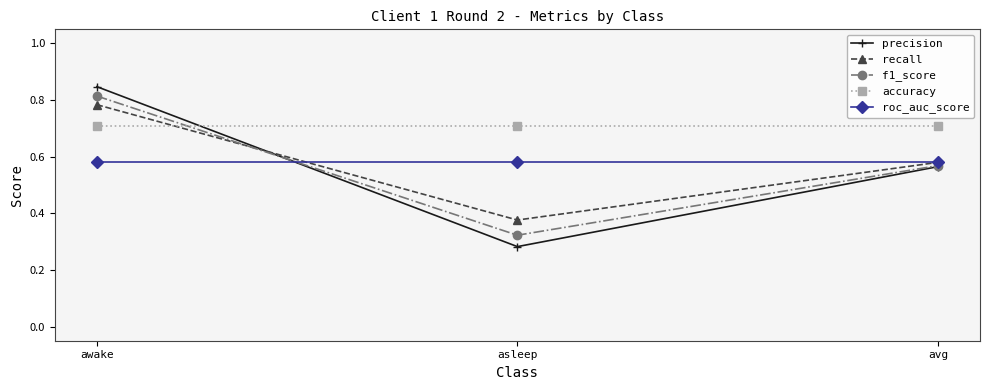

What position from the right is asleep?

2